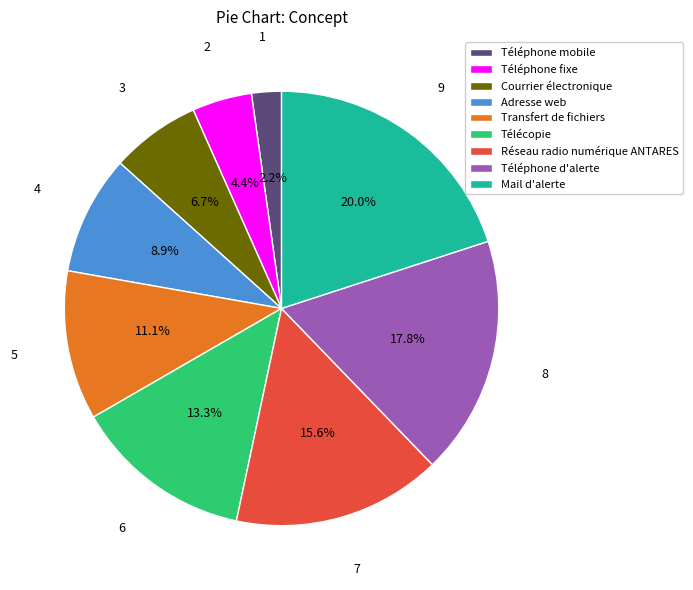

Which category has the biggest portion of the pie?

Mail d'alerte